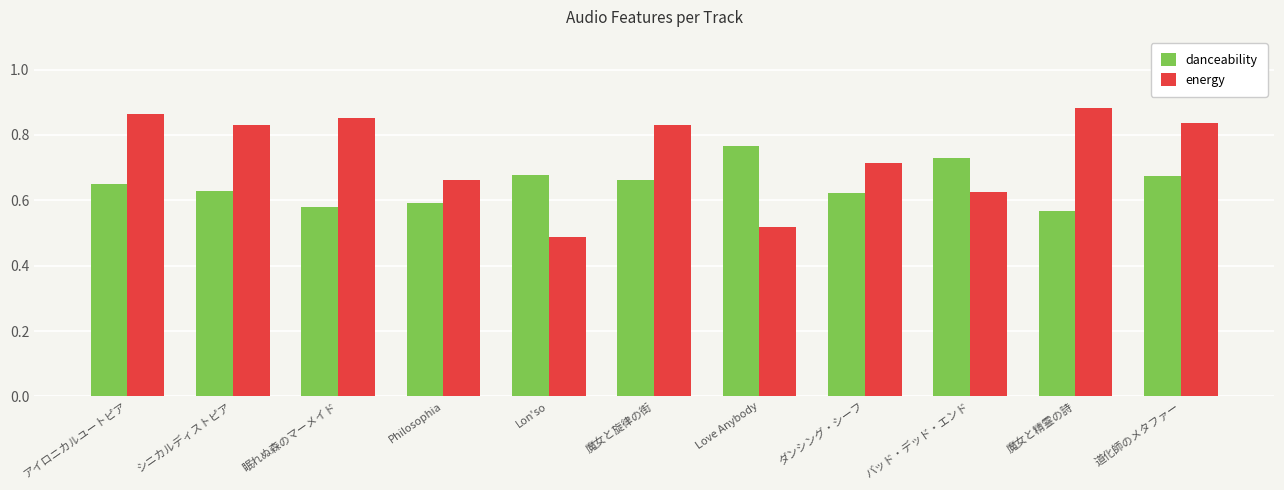

The energy series shows 0.9 at Philosophia. True or false?

False